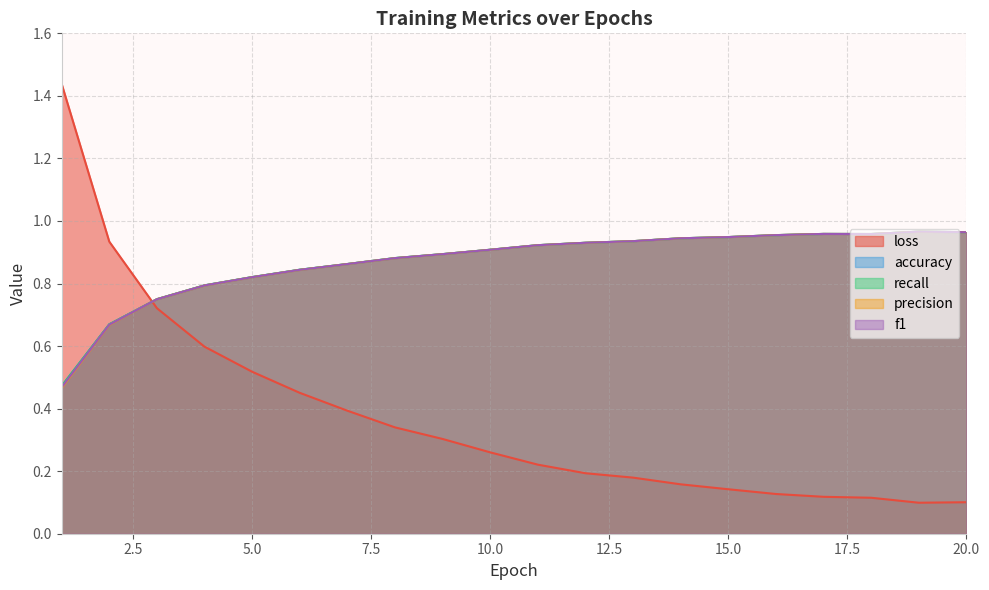

Rank the series at 18 from highest to lowest value.

accuracy, recall, f1, precision, loss